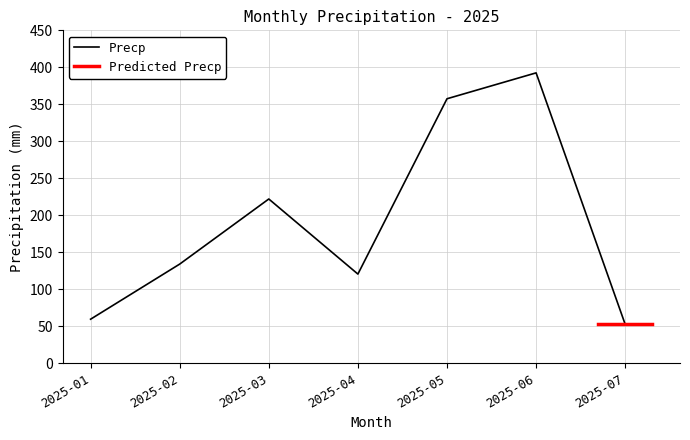

The value of Precp at 2025-04 is 120.5. True or false?

True